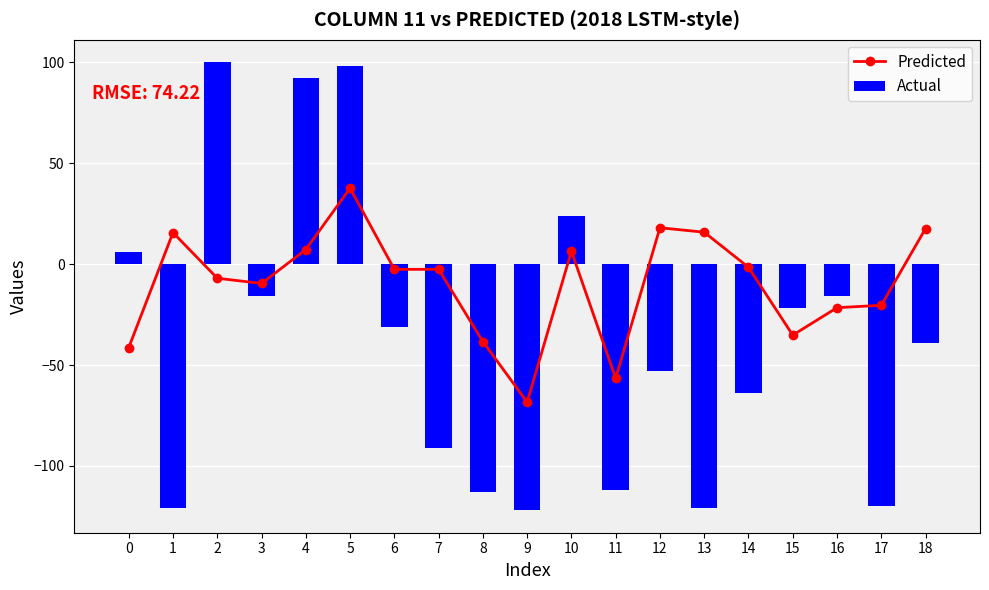

At how many categories does at least one series exceed 11?

8